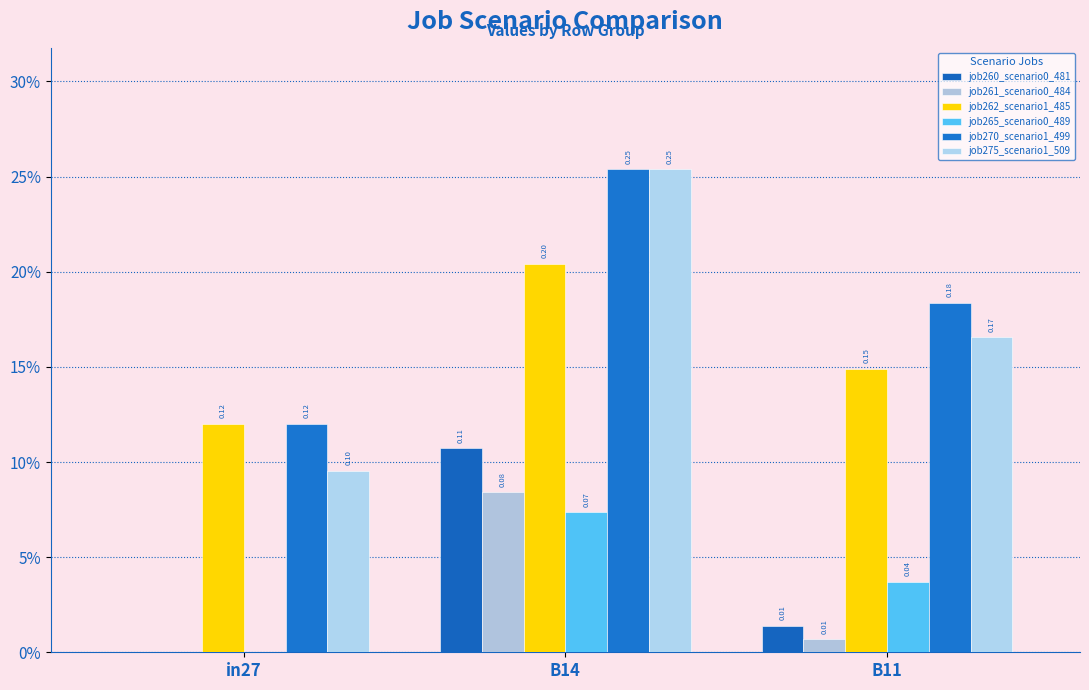

What are all the series names shown in the legend?

job260_scenario0_481, job261_scenario0_484, job262_scenario1_485, job265_scenario0_489, job270_scenario1_499, job275_scenario1_509